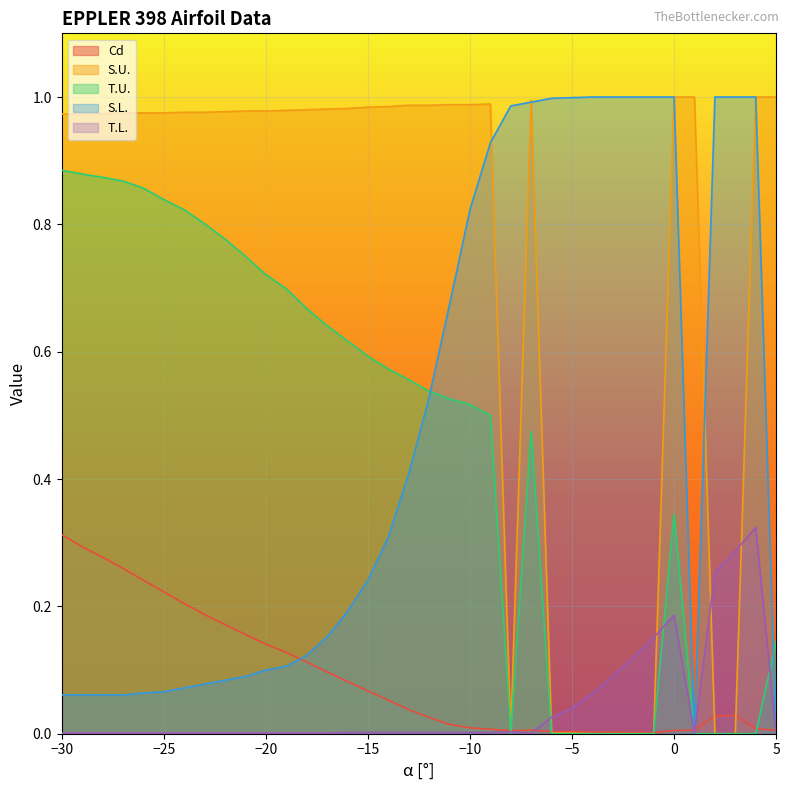

What is the total value across all series at 2?

1.3